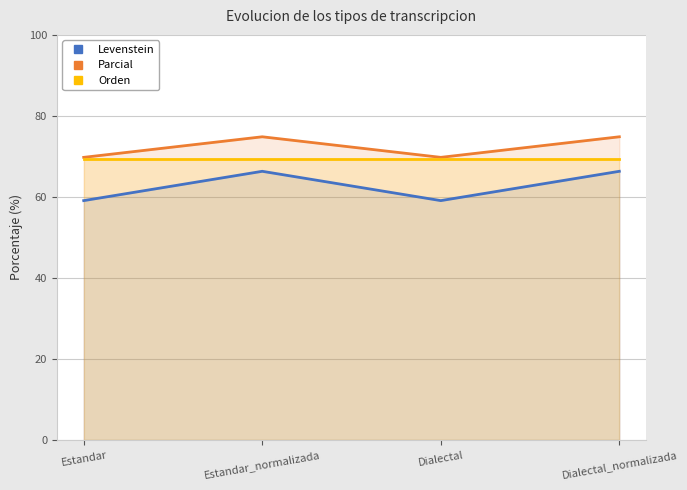

What is the approximate value of Orden at Estandar?

69.3